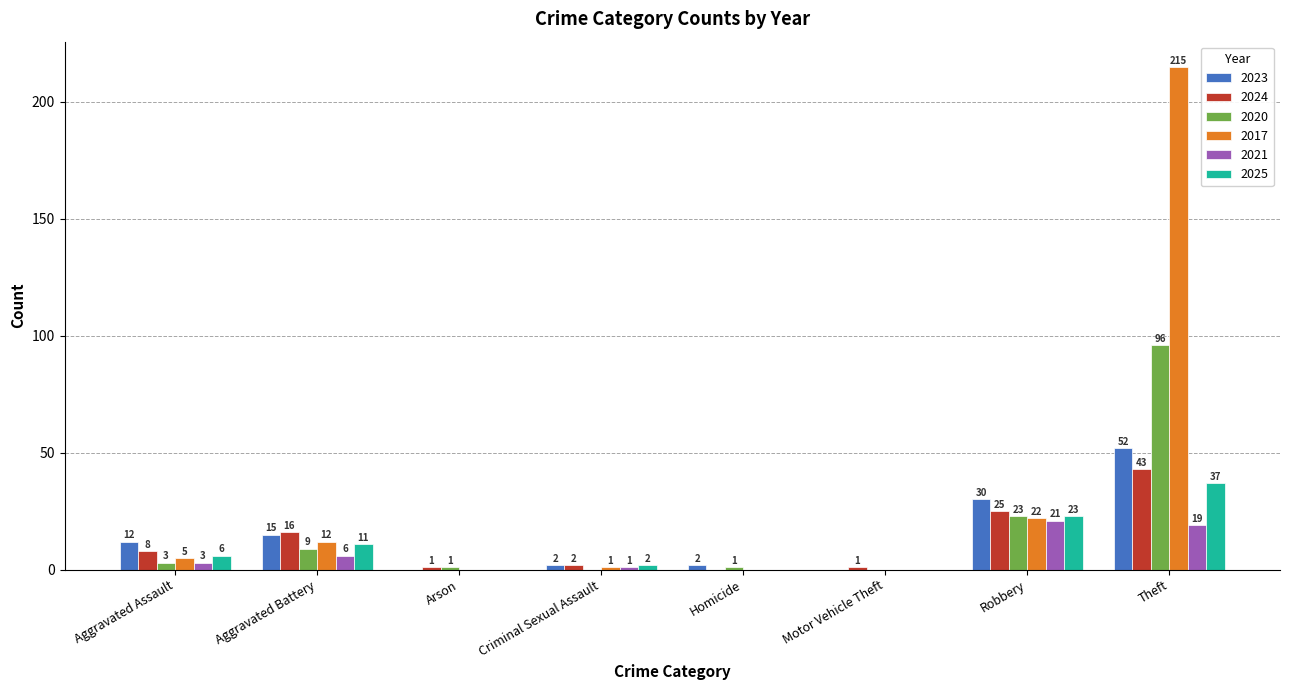

The value of 2025 at Homicide is 13. True or false?

False